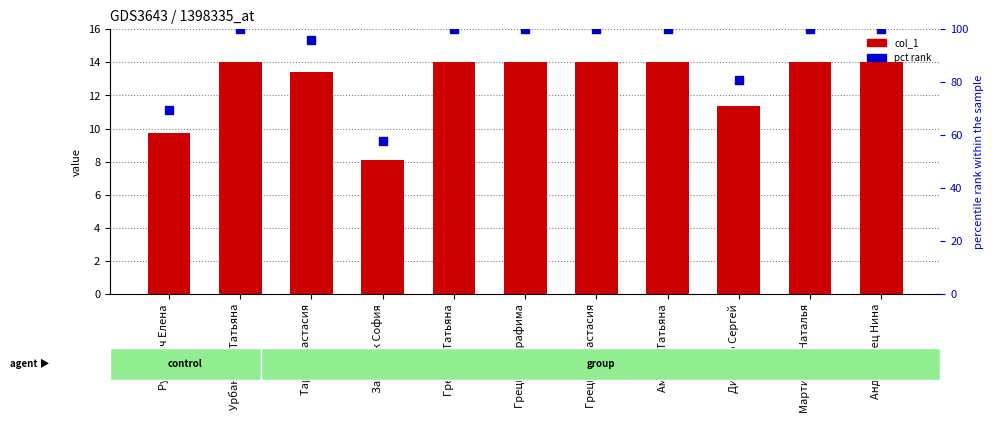

Is the value of col_1 at Андруховец Нина greater than the value of pct rank at Урбанович Татьяна?

No